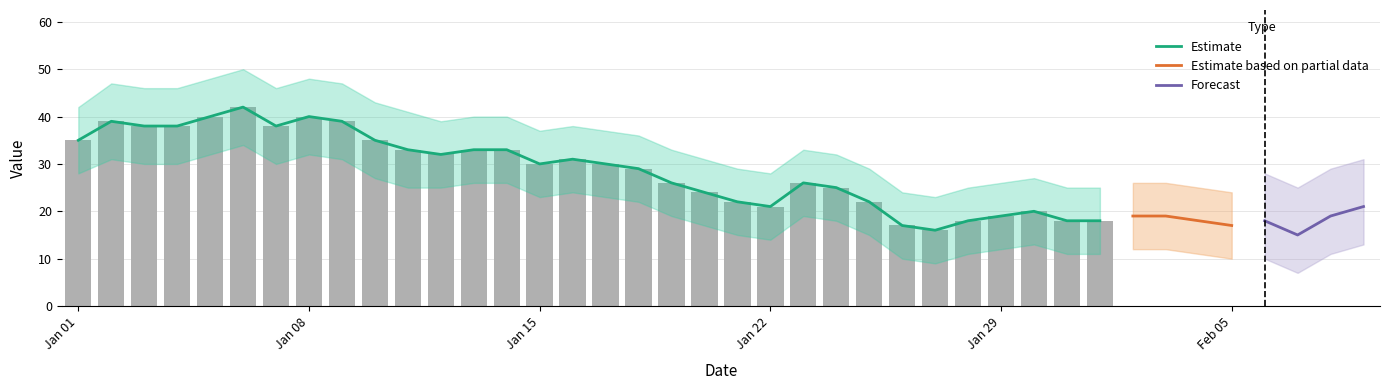

The lower_estimate series shows 12 at 32. True or false?

True